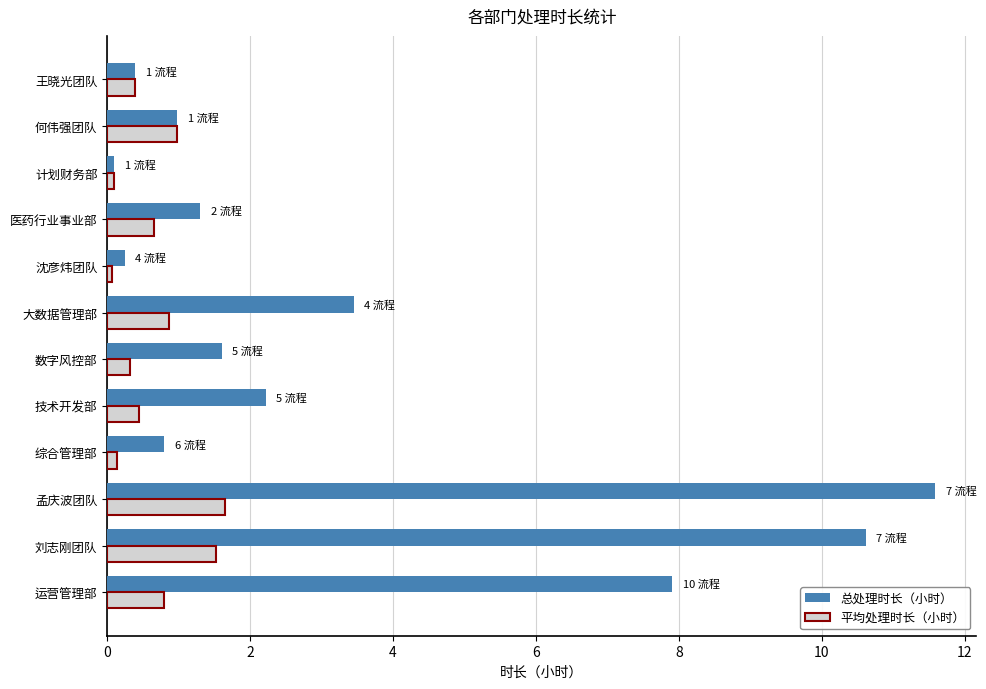

What is the total value across all series at 王晓光团队?

0.8